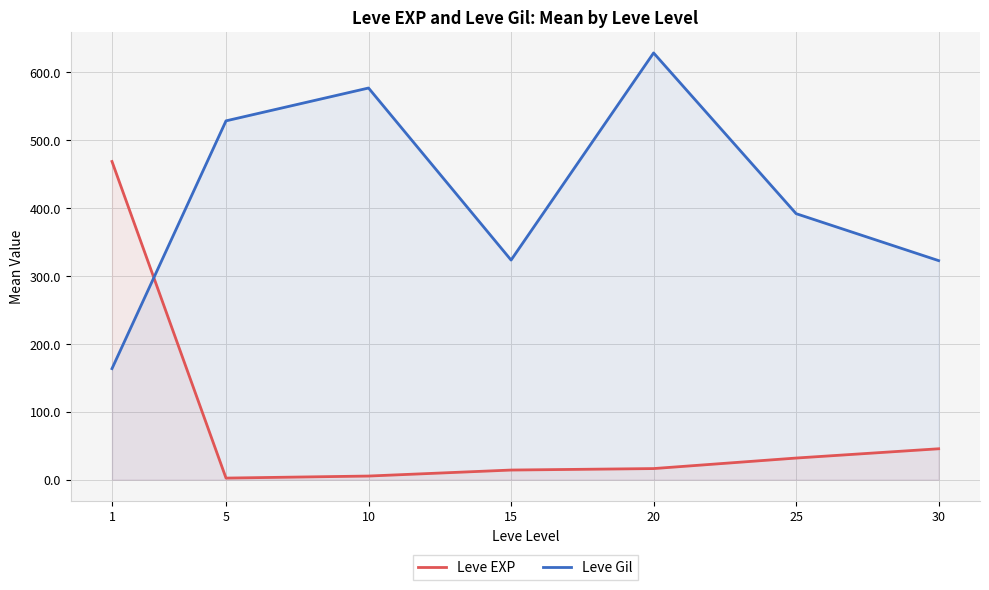

The Leve EXP series shows 8.9 at 10. True or false?

False